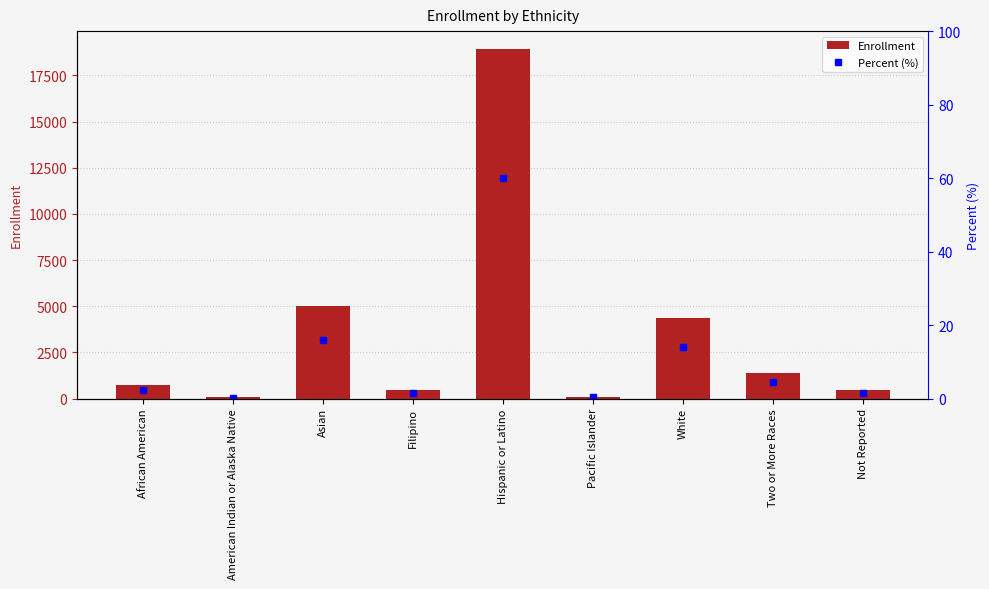

Reading left to right, list all the values displayed in this chart.

Enrollment: African American=753.0	American Indian or Alaska Native=75.0	Asian=4998.0	Filipino=483.0	Hispanic or Latino=18951.0	Pacific Islander=89.0	White=4380.0	Two or More Races=1402.0	Not Reported=453.0
Percent (%): African American=2.4	American Indian or Alaska Native=0.2	Asian=15.8	Filipino=1.5	Hispanic or Latino=60.0	Pacific Islander=0.3	White=13.9	Two or More Races=4.4	Not Reported=1.4